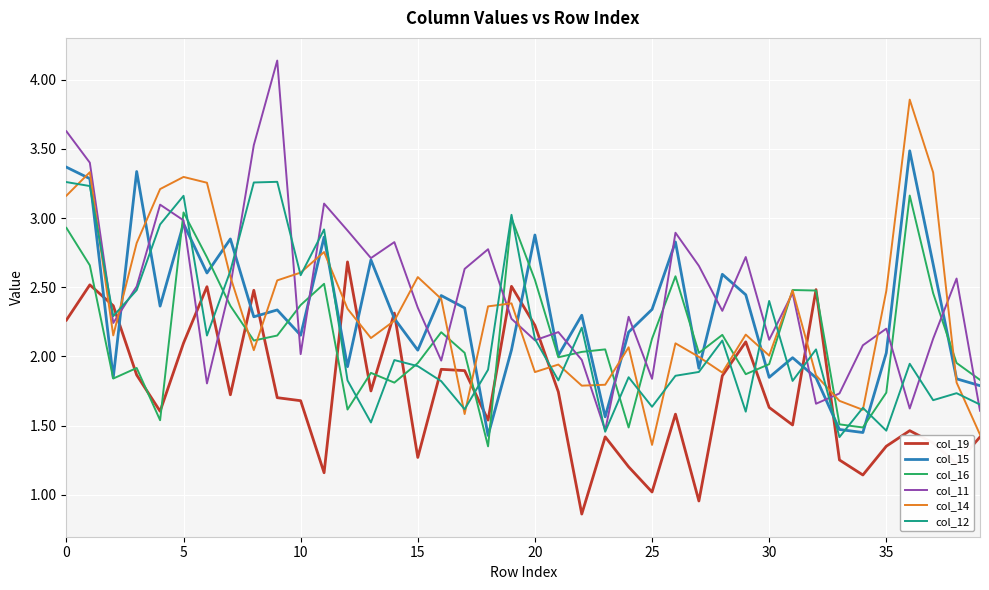

In col_11, how many points are lower than both neighbors (excluding endpoints)?

12